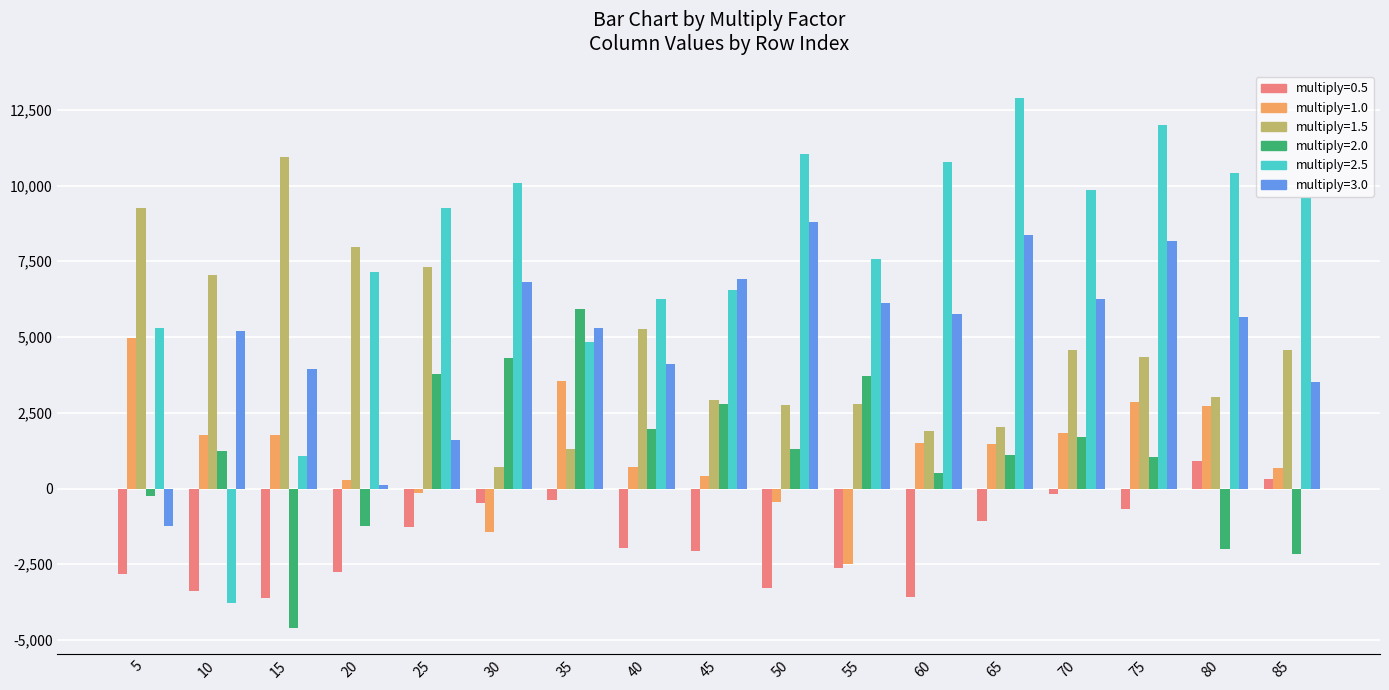

How many groups of bars are there?

17